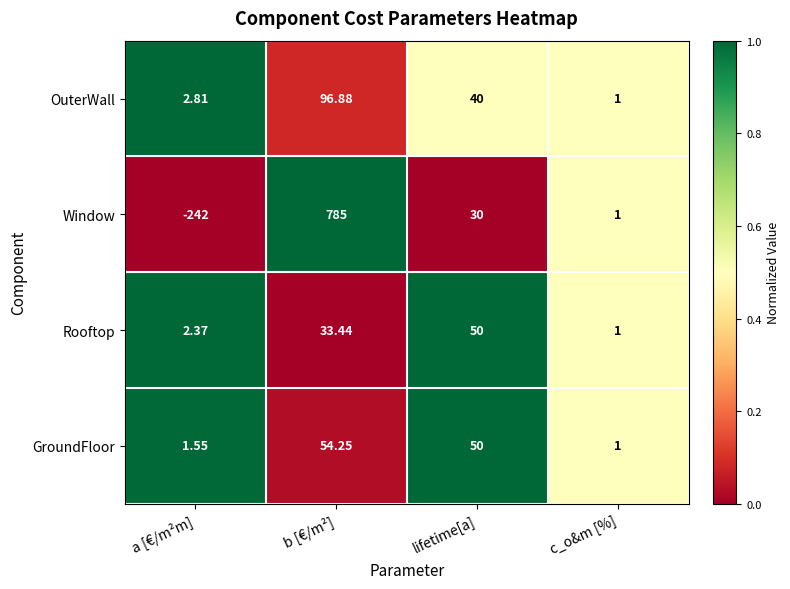

Rank the series by their maximum value, from highest to lowest.

Window, OuterWall, GroundFloor, Rooftop